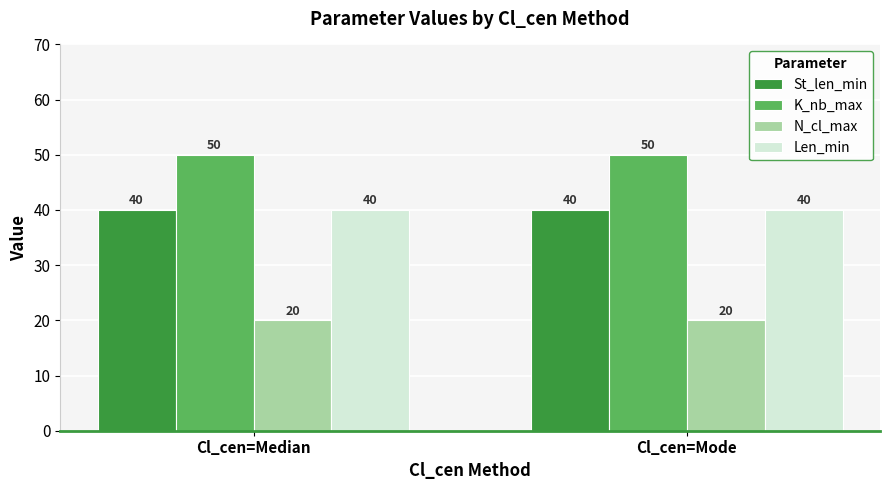

What is the total value across all series at Cl_cen=Mode?

150